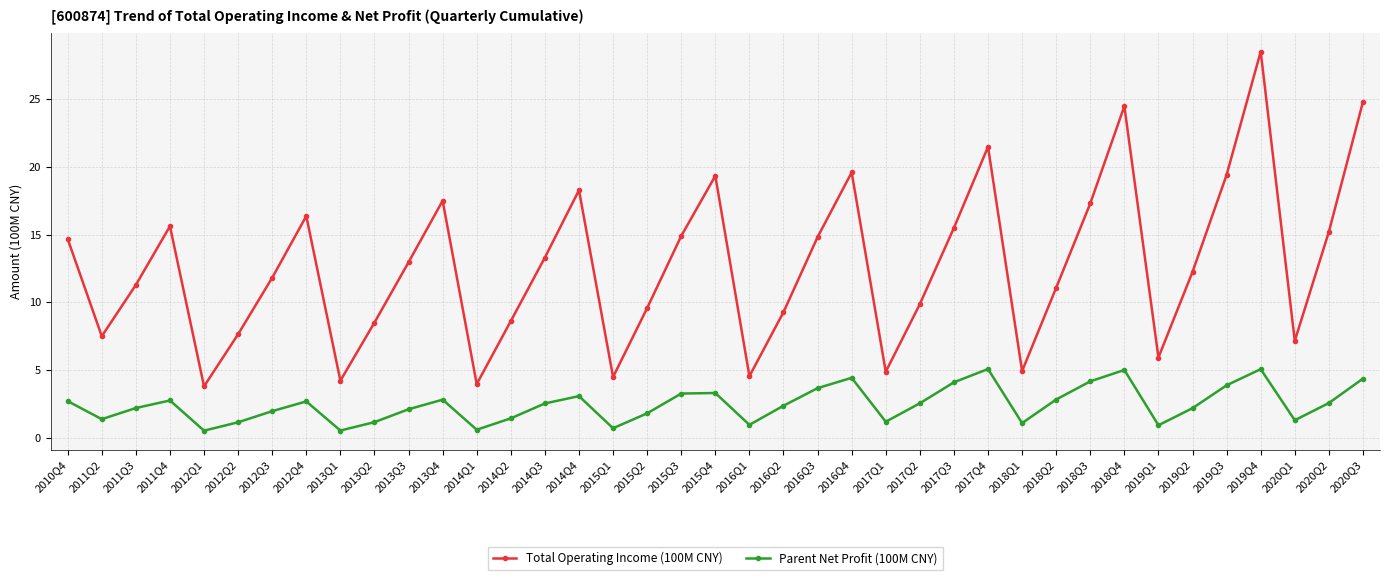

What is the difference between the Parent Net Profit (100M CNY) values at 2016Q2 and 2014Q4?

0.7